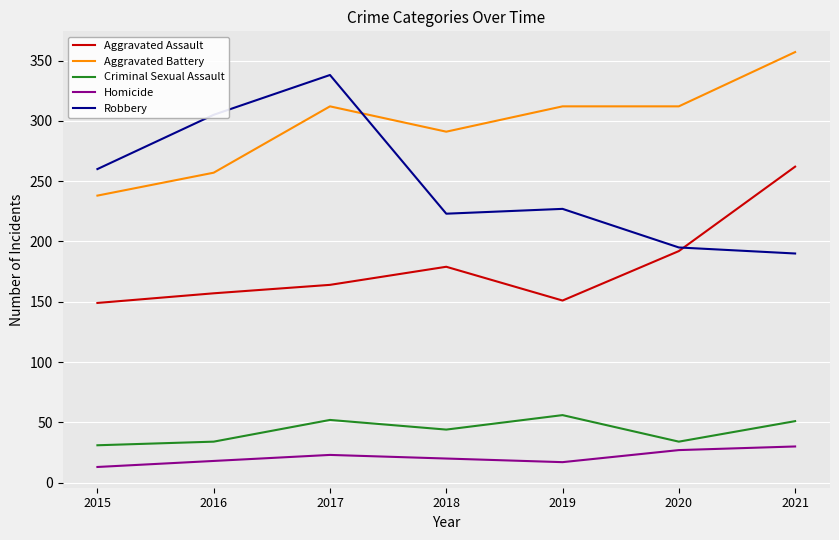

Count the number of categories in the chart.

7